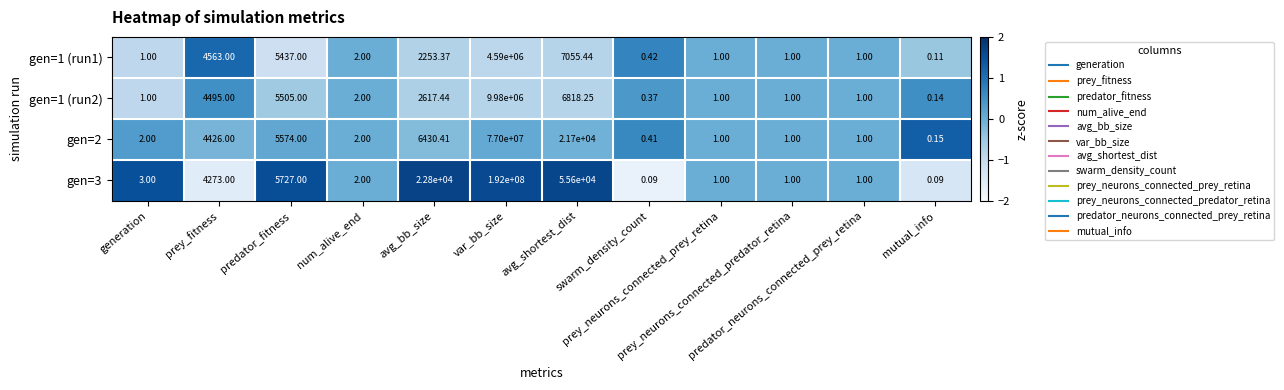

How many distinct data groups are displayed?

4